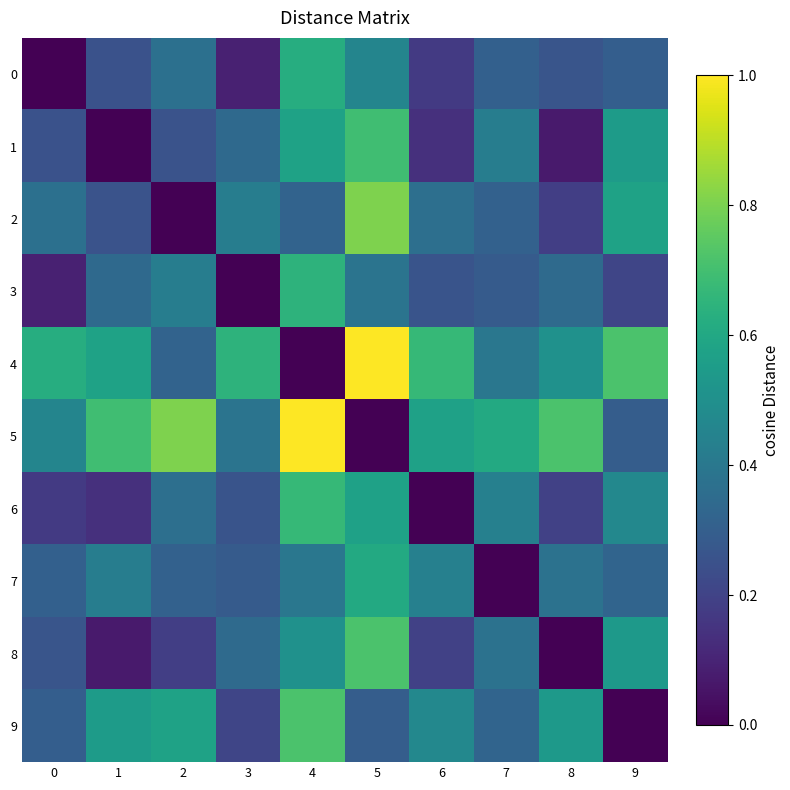

What is the greatest value displayed?

10.9